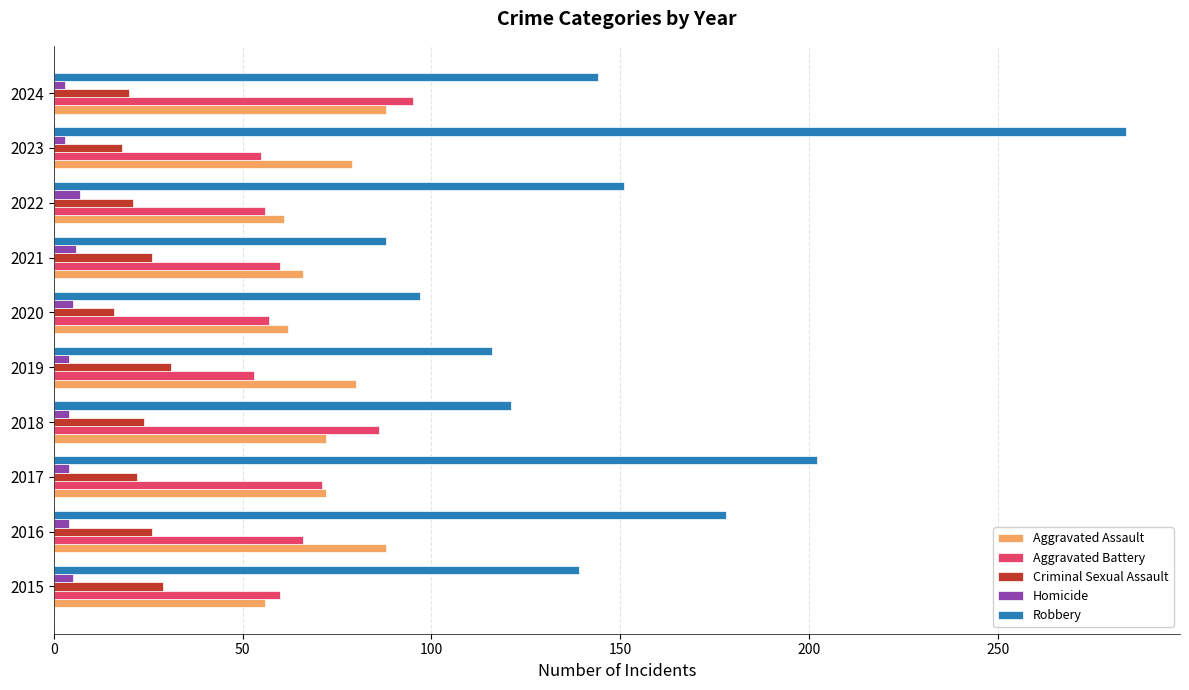

How many categories are shown in the chart?

10